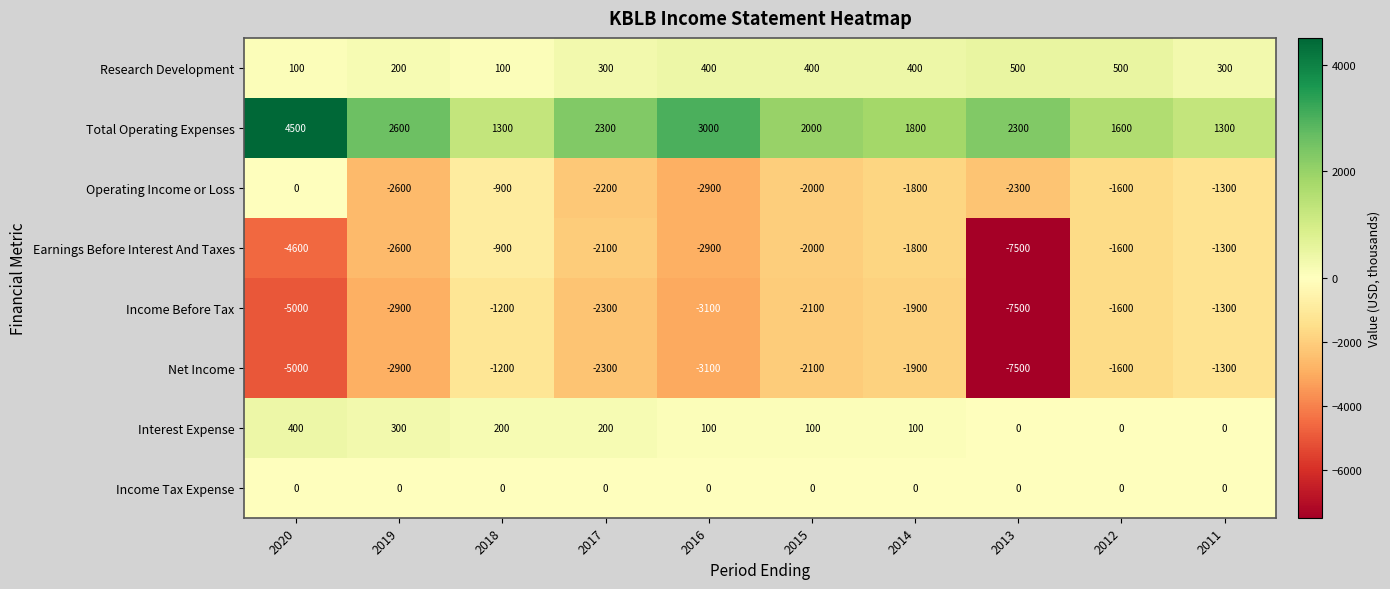

How many data points does each series have?

10